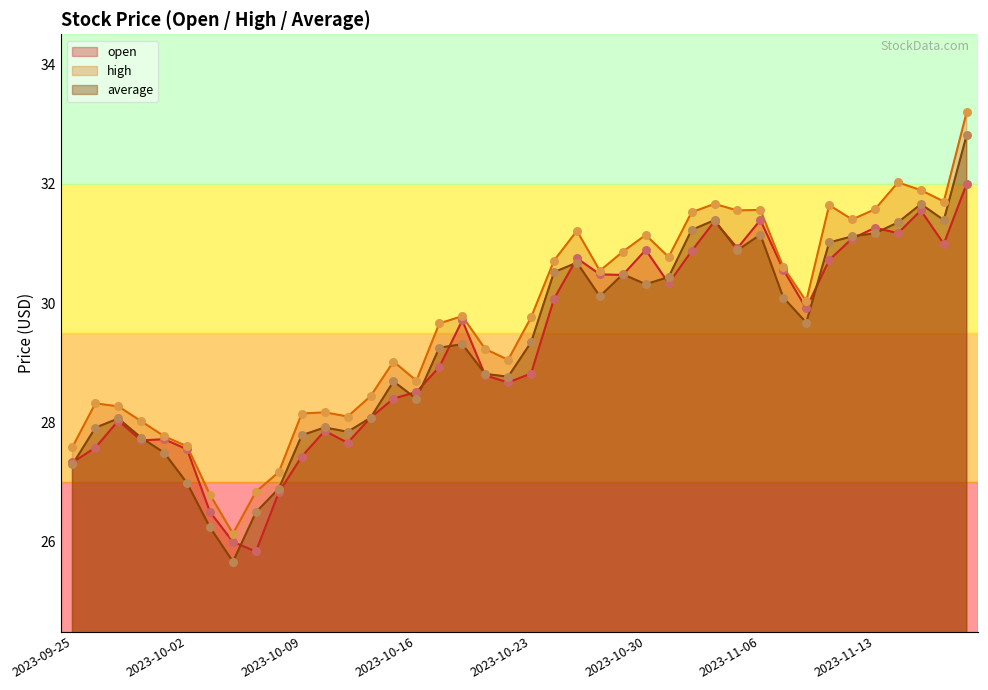

At how many categories does at least one series exceed 32?

2